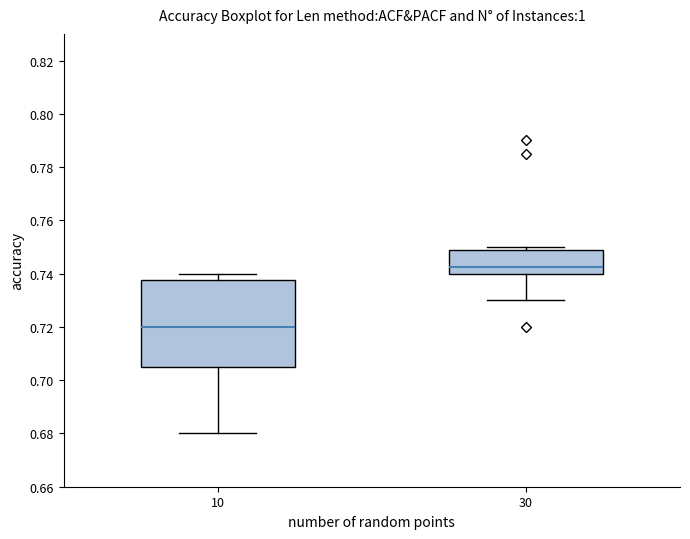

Reading left to right, transcribe this box plot: for each box, give where its median line is, the range the box spans, and where its two whiskers end, as read against the y-axis. The values are not printed on the chart, so give them approximately, as read against the axis.

10: median 0.720, box 0.706 to 0.738, whiskers 0.680 to 0.740
30: median 0.742, box 0.740 to 0.748, whiskers 0.730 to 0.750